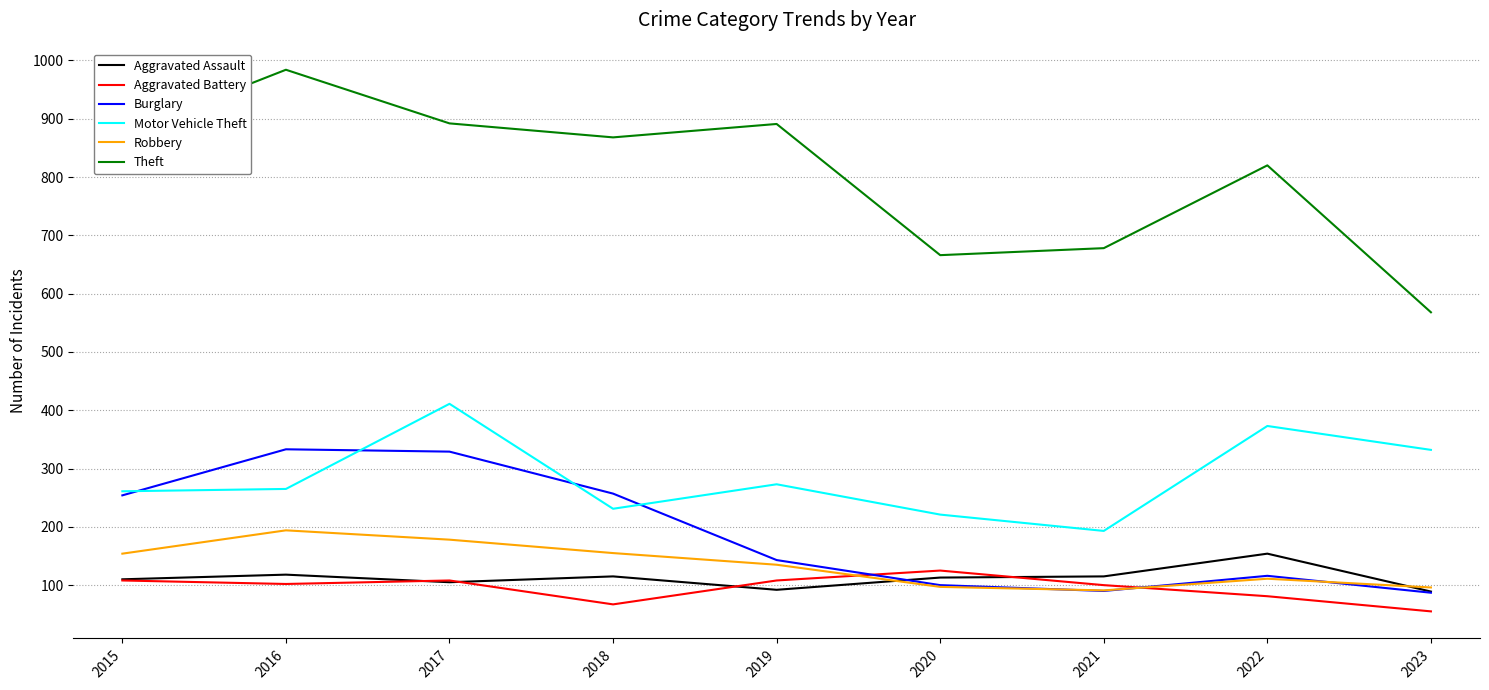

What value does the Robbery series have at 2021, to the nearest 5?

90